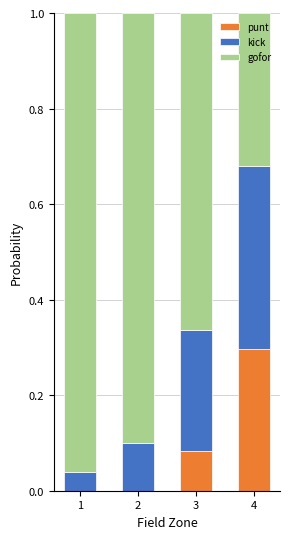

True or false: punt has a value of 0.0 at 2.

True